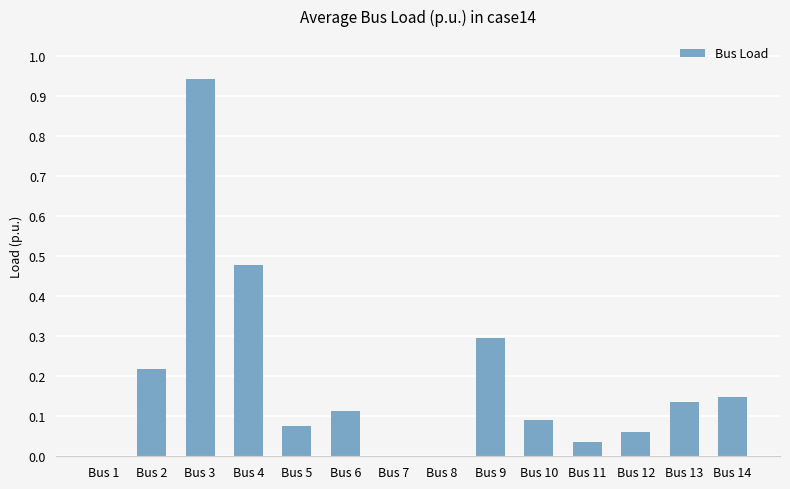

Which has a higher value, Bus 7 or Bus 12?

Bus 12